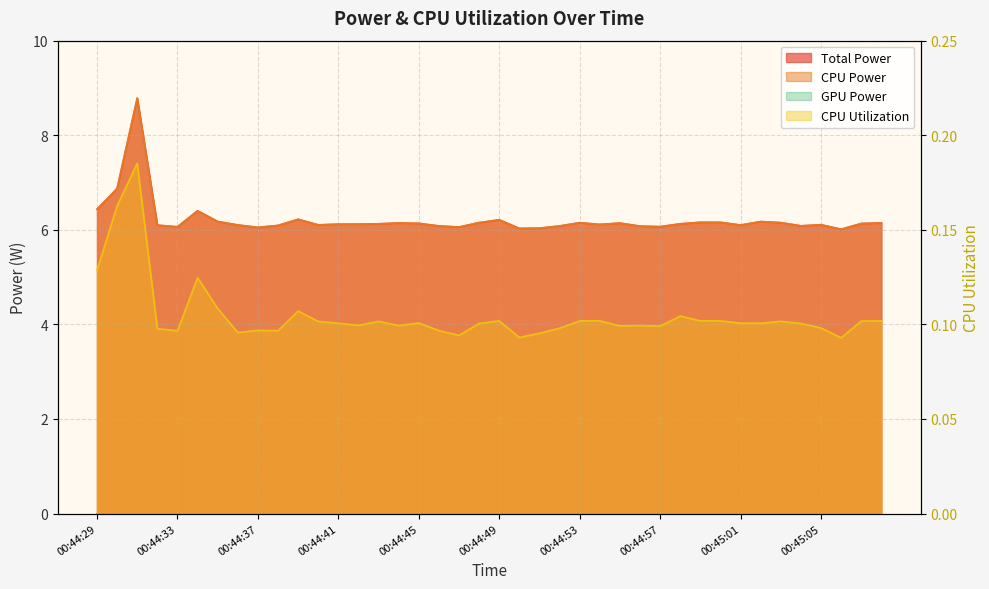

Which series has the widest spread of values?

Total Power